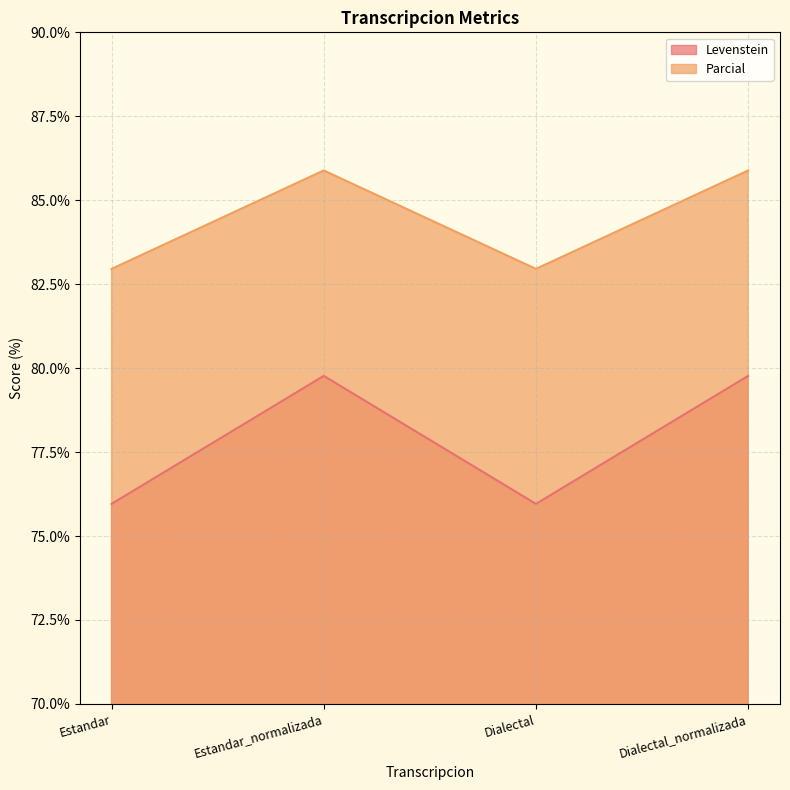

What is the minimum value for Levenstein?

76.0